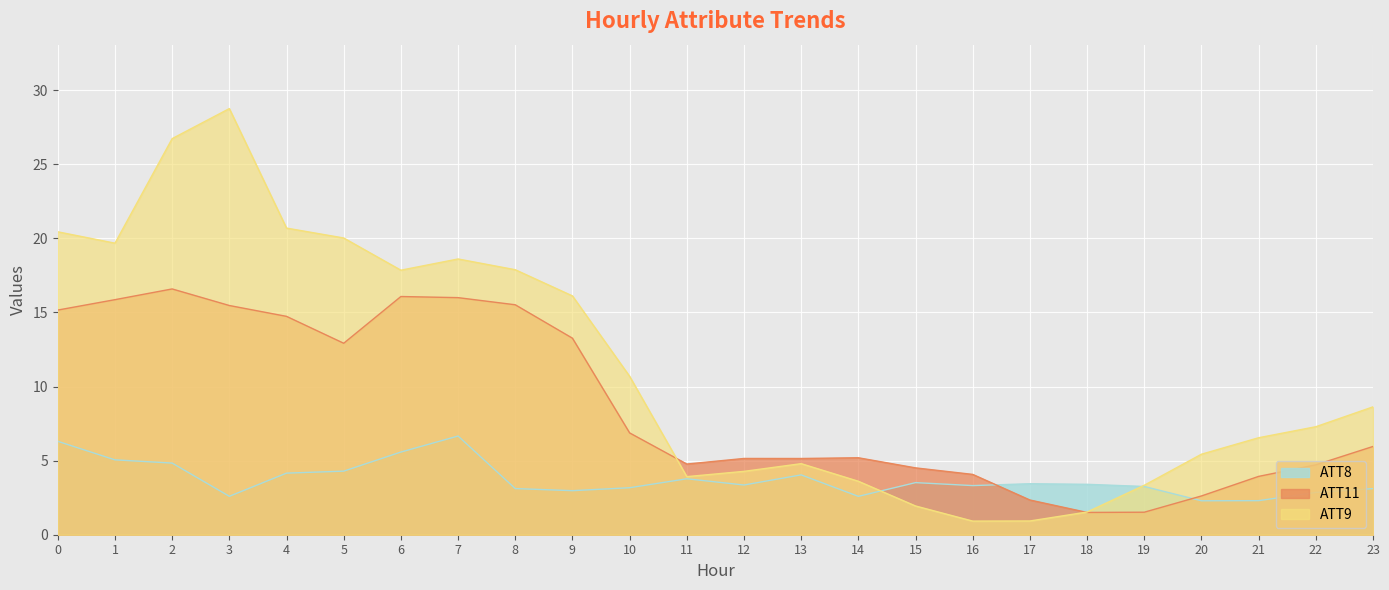

What is the highest value of the ATT11 series?

16.6